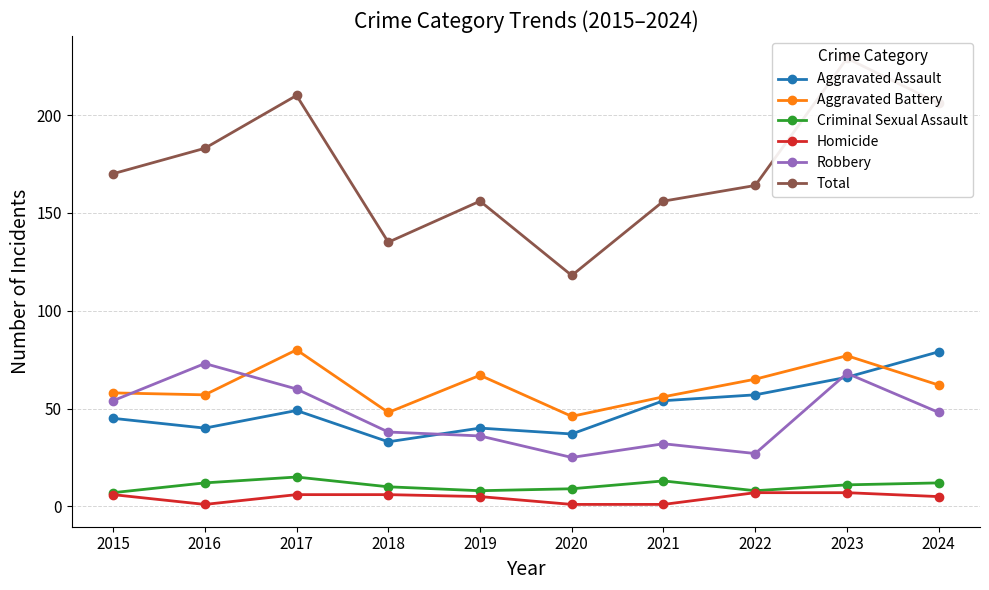

Reading right to left, extract all data points from this chart.

Aggravated Assault: 79	66	57	54	37	40	33	49	40	45
Aggravated Battery: 62	77	65	56	46	67	48	80	57	58
Criminal Sexual Assault: 12	11	8	13	9	8	10	15	12	7
Homicide: 5	7	7	1	1	5	6	6	1	6
Robbery: 48	68	27	32	25	36	38	60	73	54
Total: 206	229	164	156	118	156	135	210	183	170